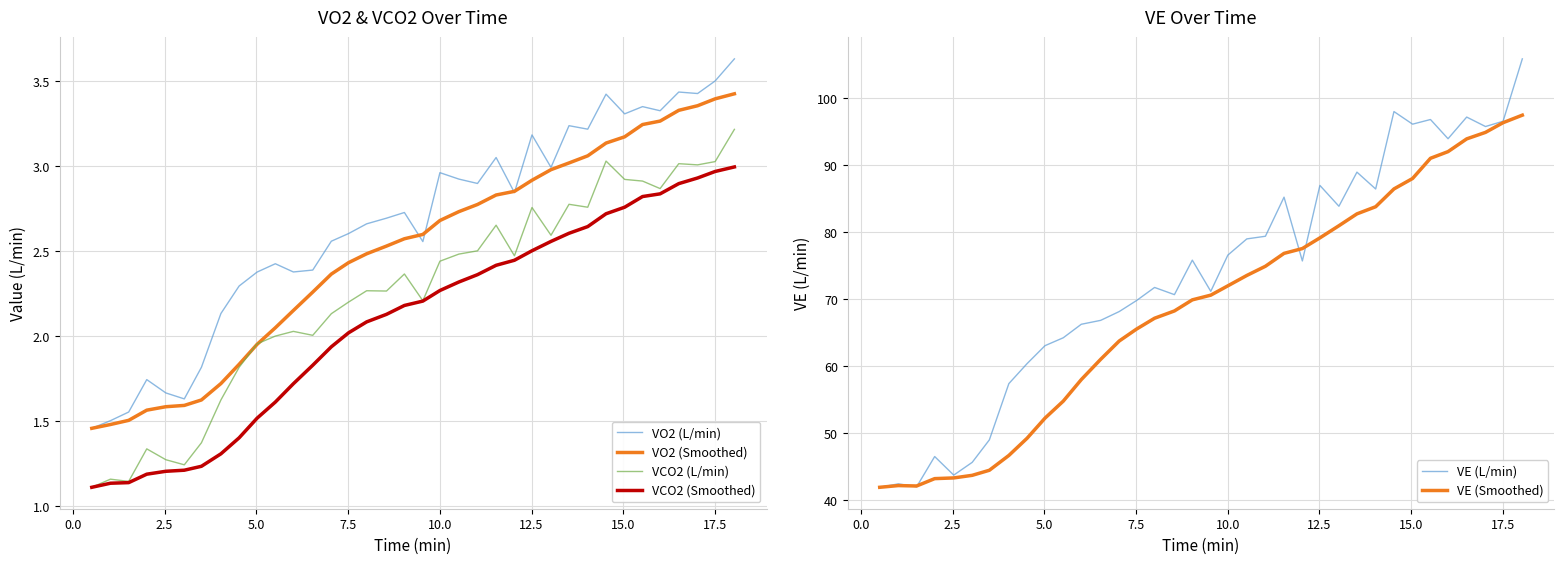

What is the minimum value for VE (L/min)?

41.9